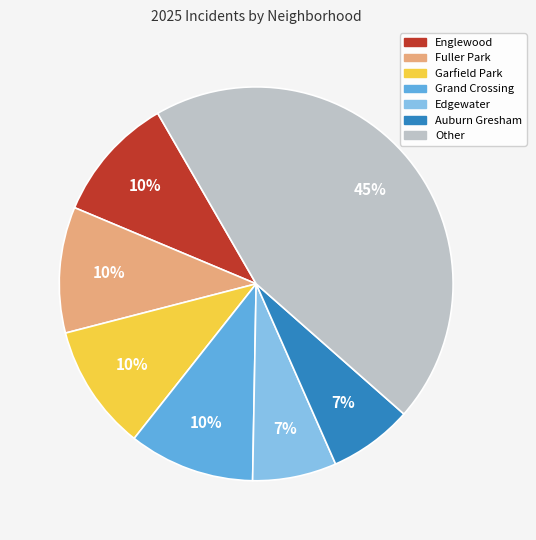

Does any single category account for the majority?

No